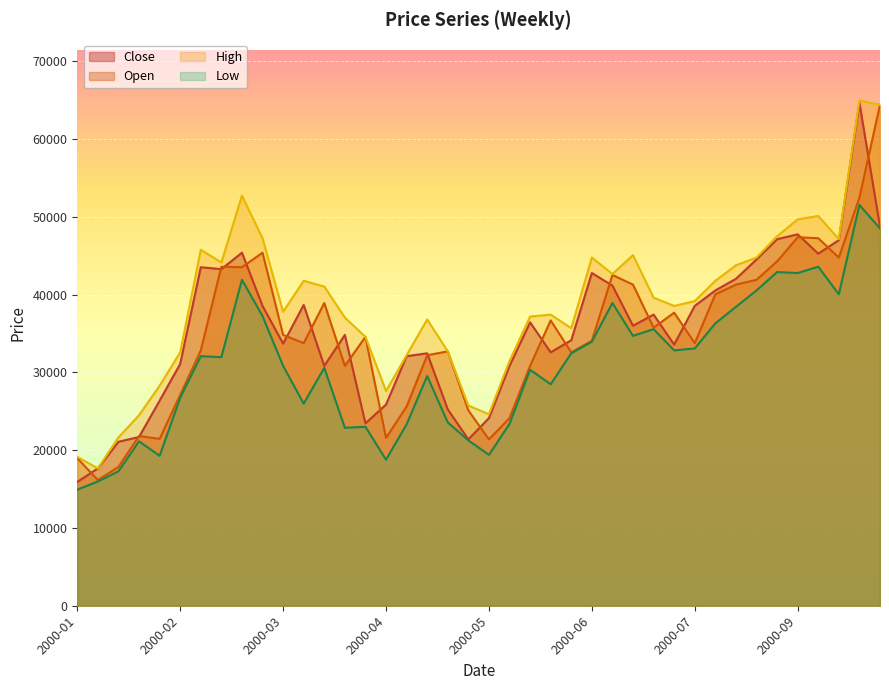

How many data points does each series have?

40